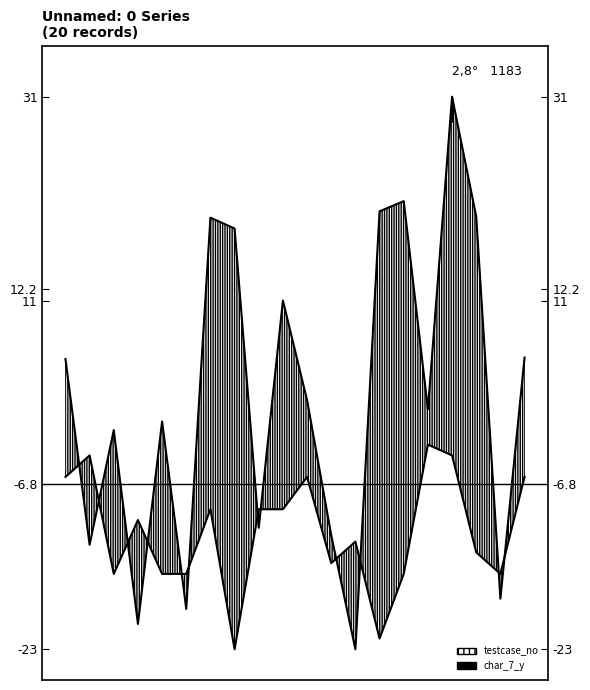

What is the approximate value of char_7_y at 494601?

-4.1